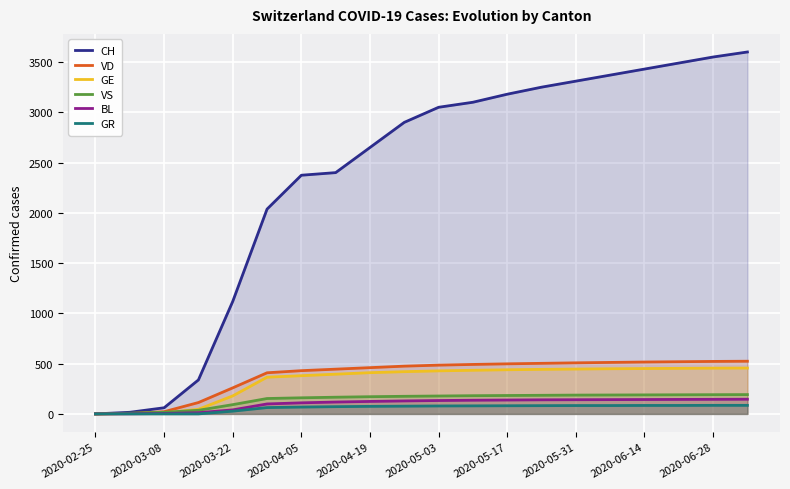

What is the value of the VS point at the 3rd from the left?

16